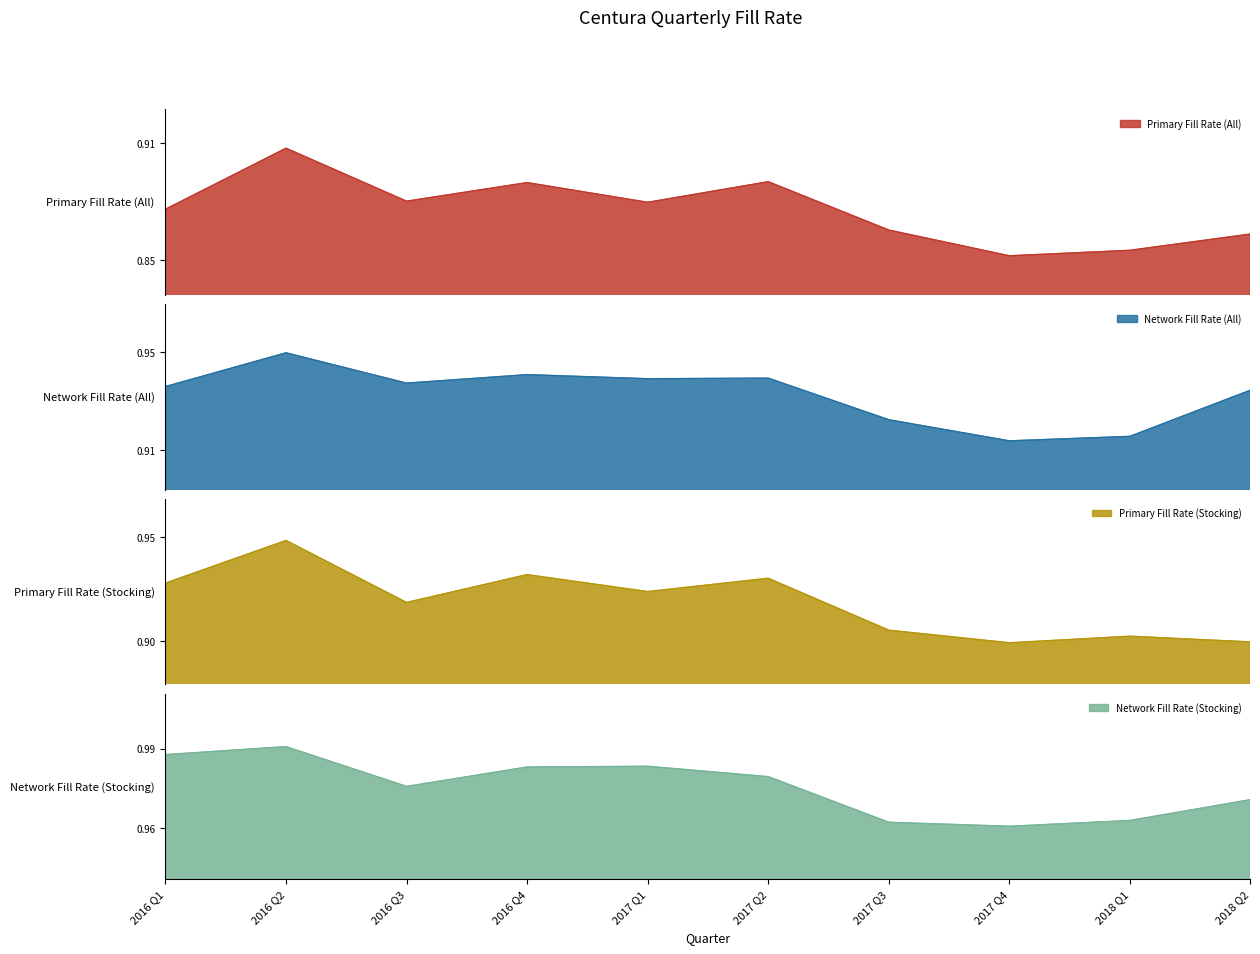

How many Primary Fill Rate (All) values are between 0 and 1?

10